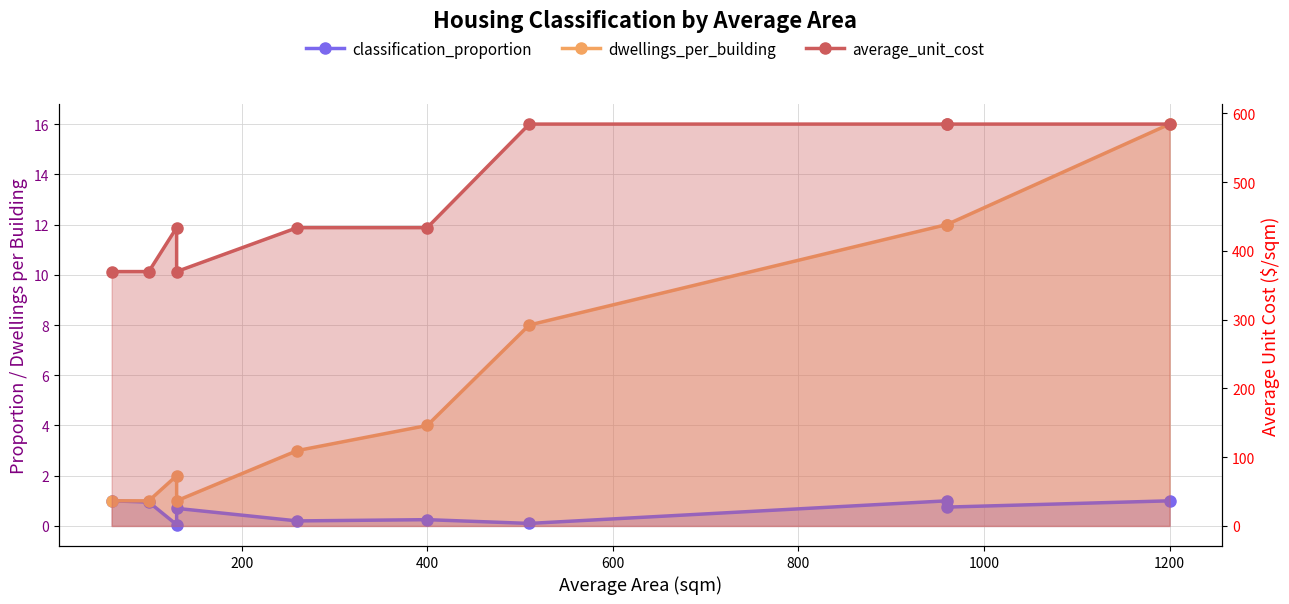

How many lines are shown in the chart?

3